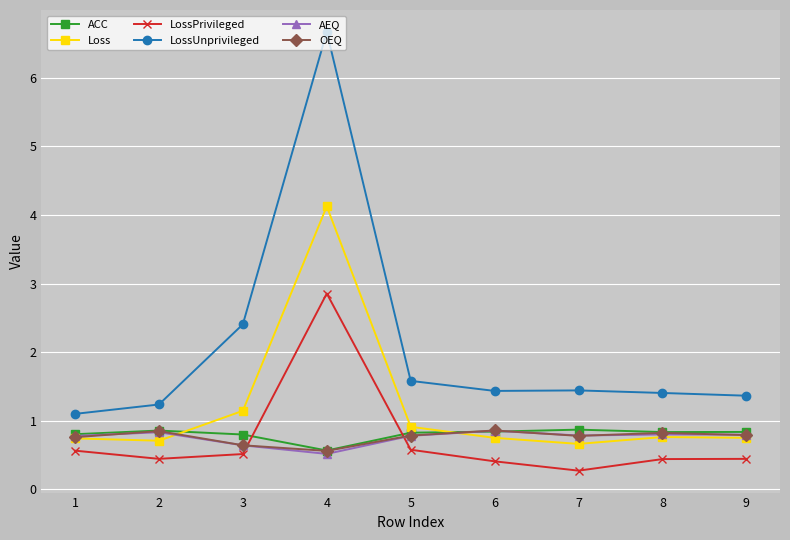

What is the value of the AEQ point at the 6th from the left?

0.9